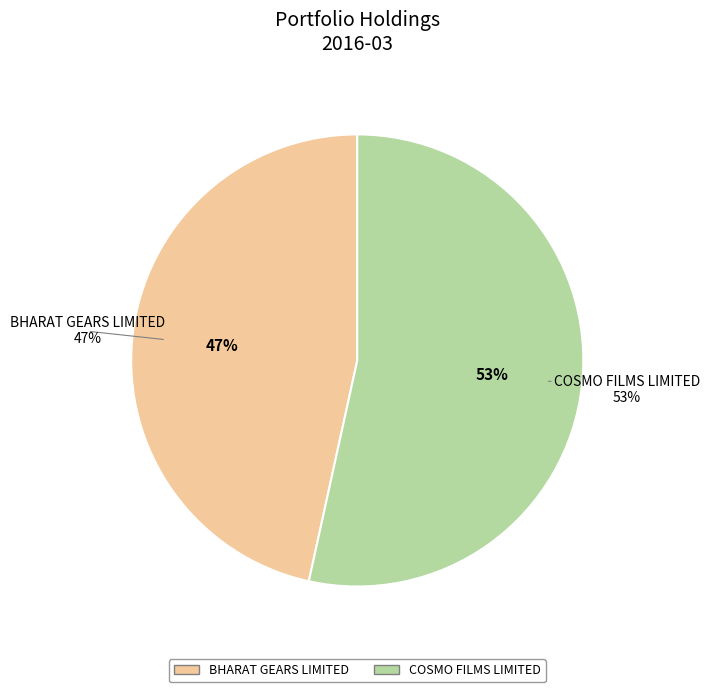

What is the change in value from Bharat Gears Limited to Cosmo Films Limited?

+0.4